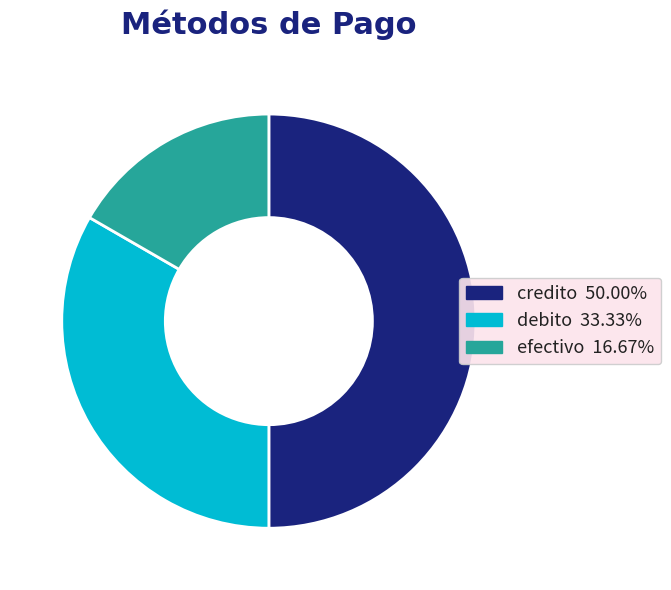

Does efectivo account for over 50% of the chart?

No